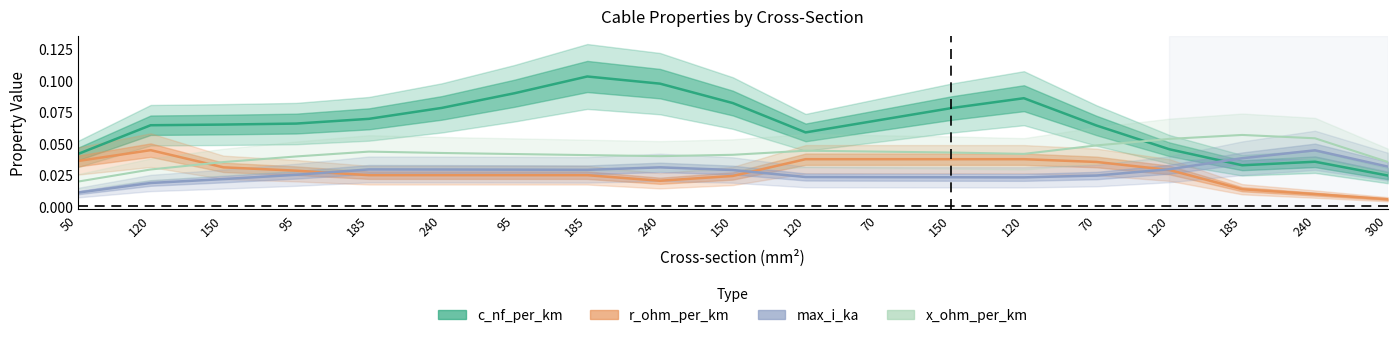

Where do r_ohm_per_km and x_ohm_per_km first cross each other?

120 and 150